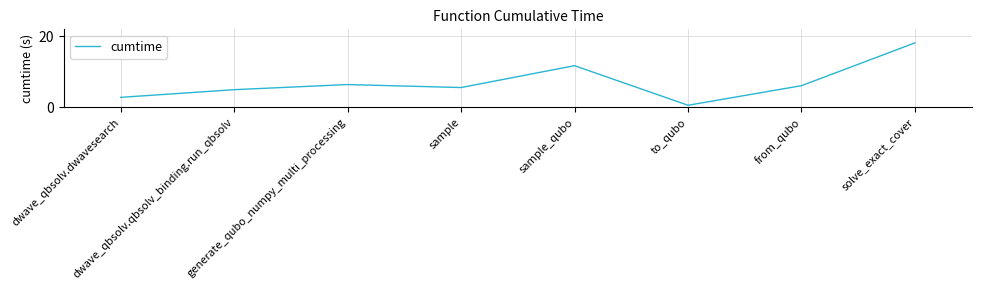

Where does the data first go above 6?

generate_qubo_numpy_multi_processing